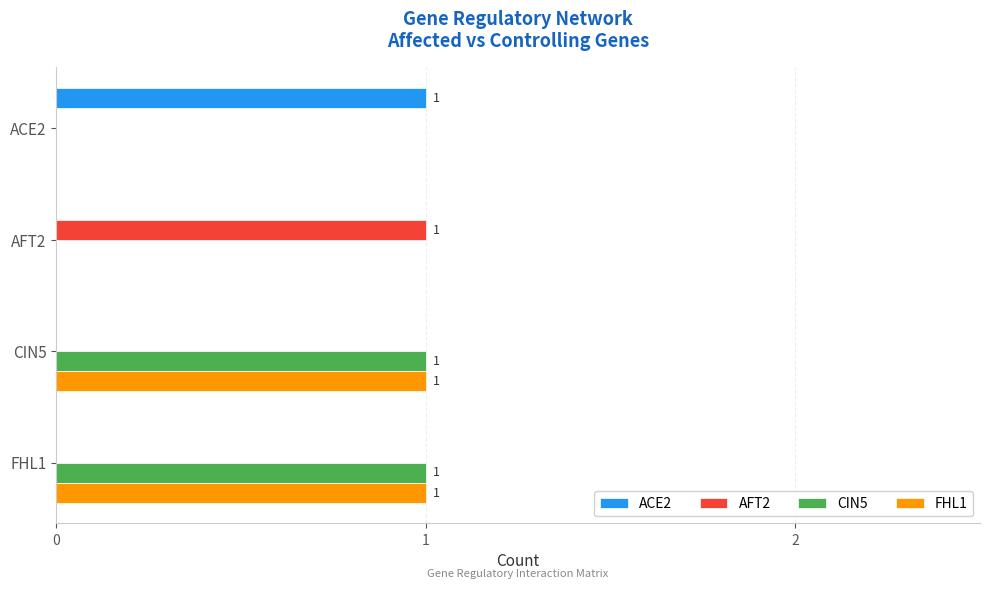

The value of FHL1 at AFT2 is 0. True or false?

True